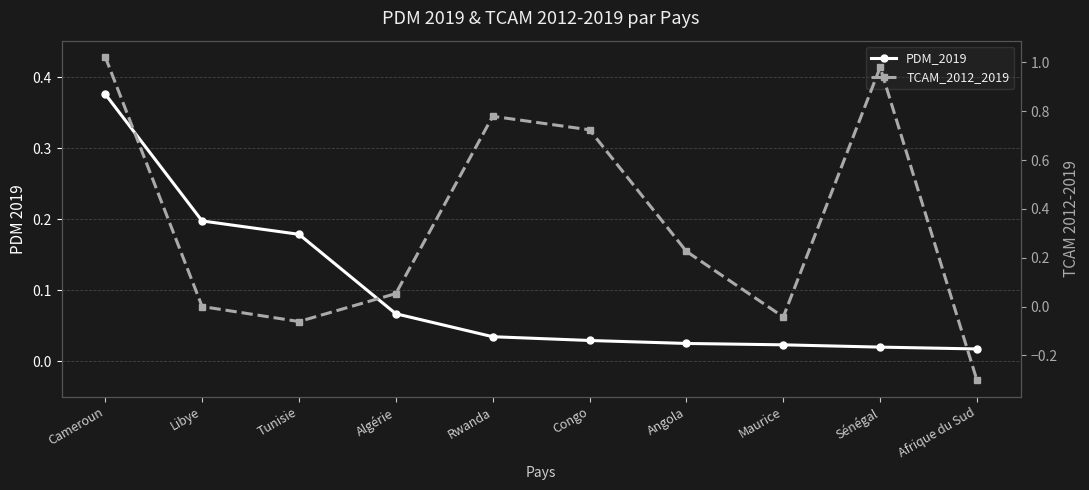

How many values in TCAM_2012_2019 are above zero?

6